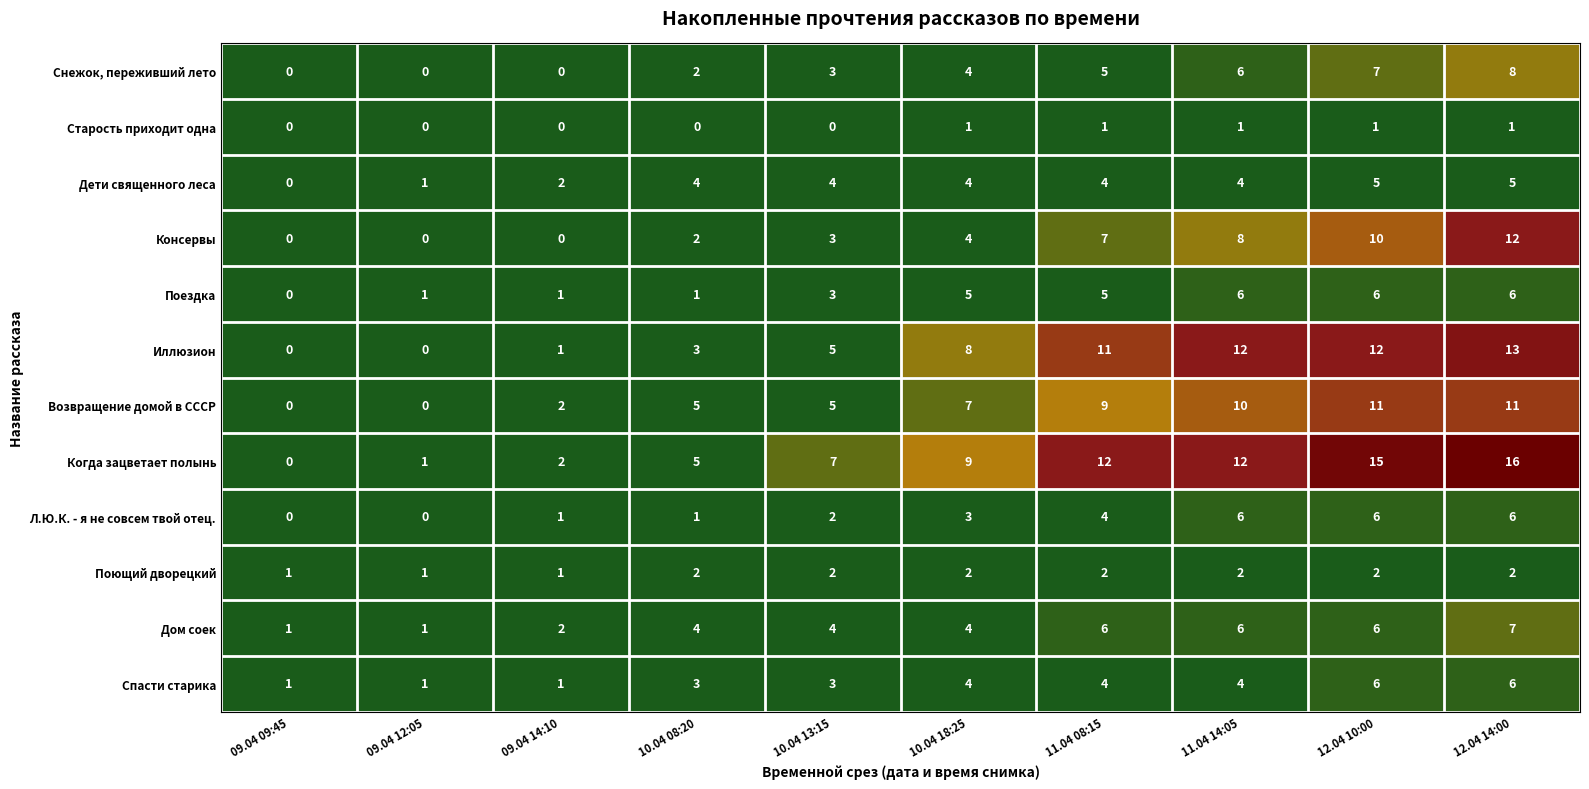

At which category is the sum across all series the highest?

12.04 14:00